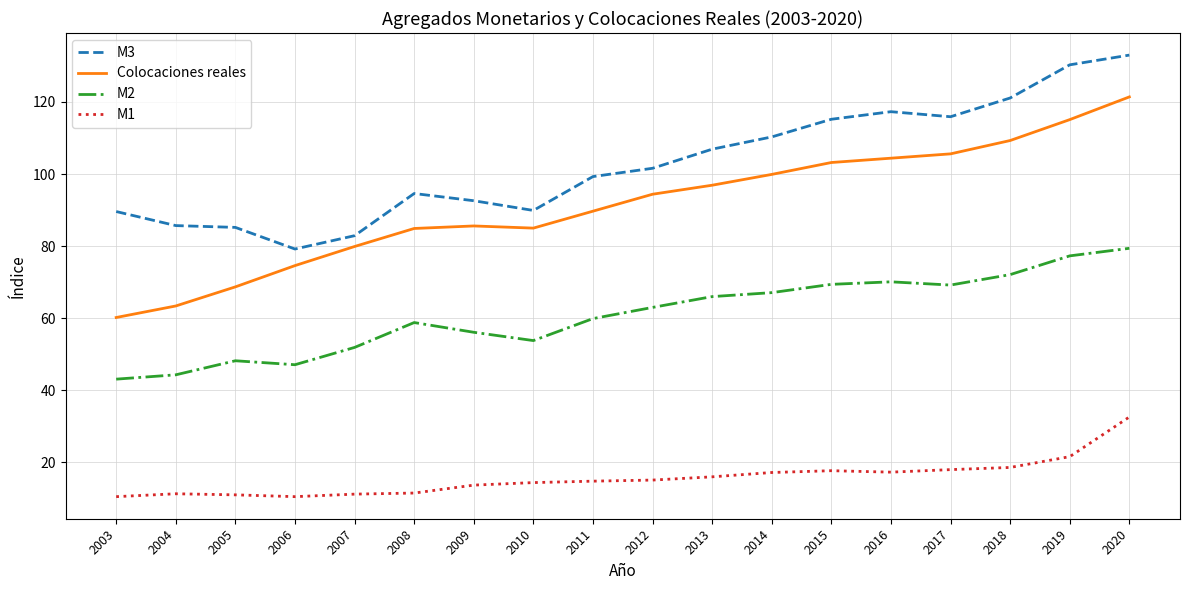

At which category is the sum across all series the highest?

2020